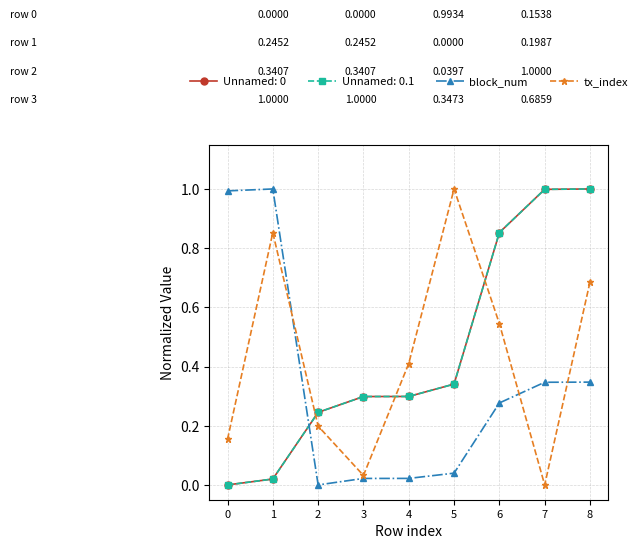

Which series has the largest range (max minus min)?

block_num